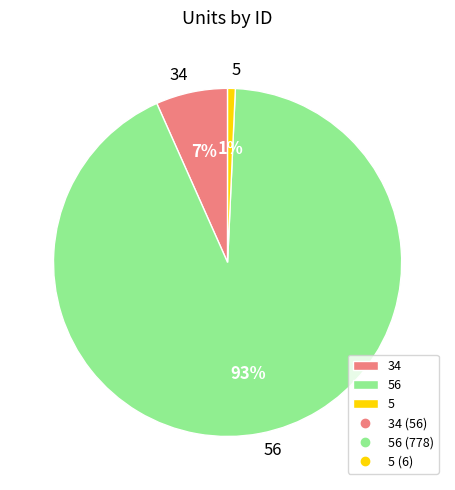

Rank the categories by value from lowest to highest.

5, 34, 56